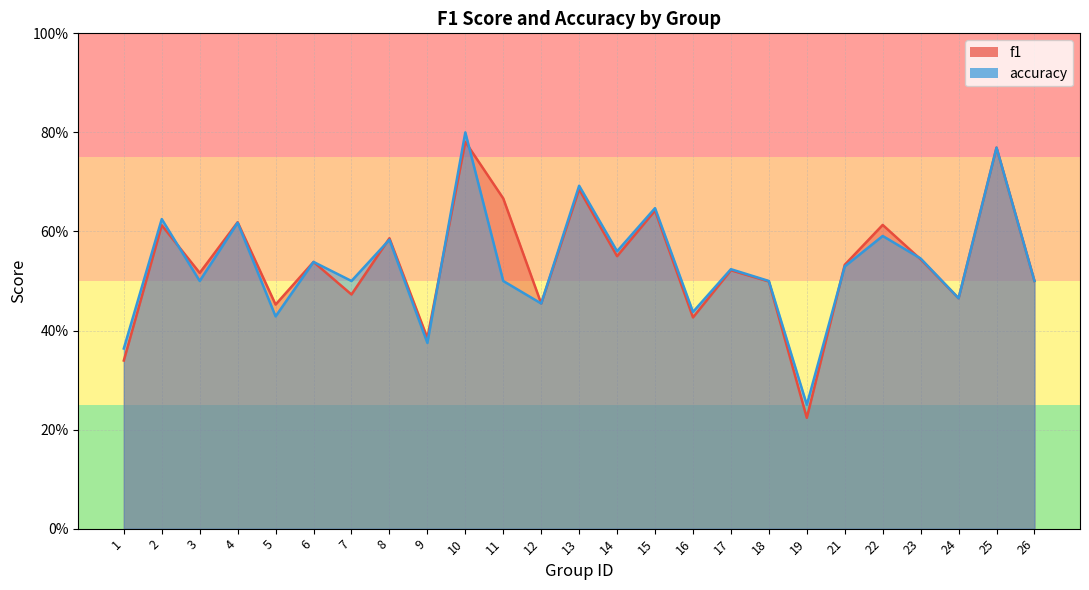

What is the approximate value of f1 at 16?

0.4